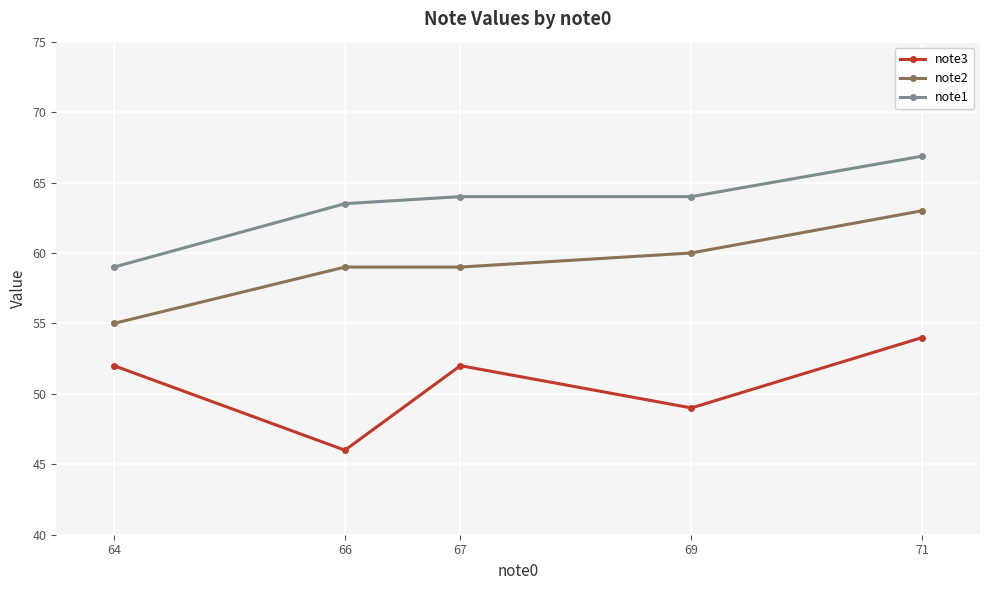

Rank the series by their maximum value, from lowest to highest.

note3, note2, note1